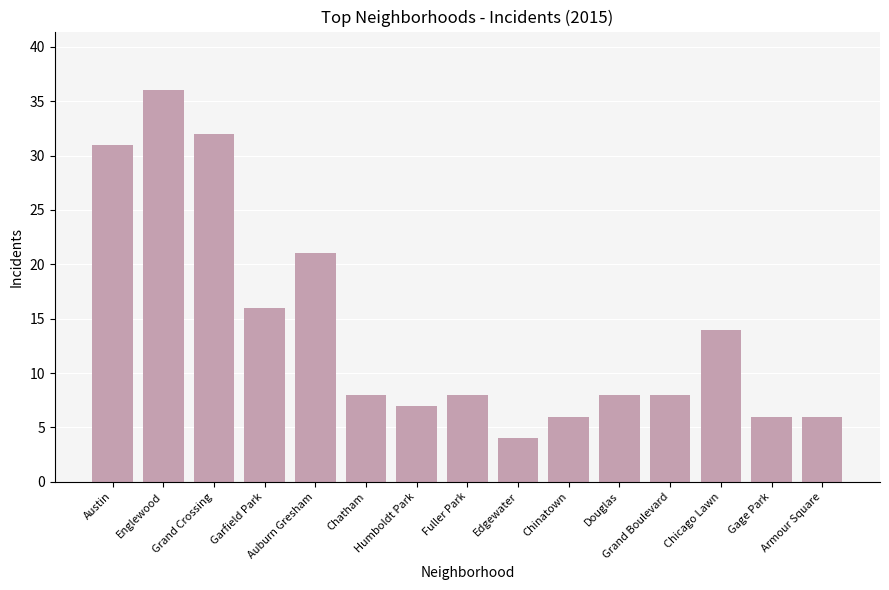

Reading left to right, transcribe all the data shown in this chart.

Austin=31	Englewood=36	Grand Crossing=32	Garfield Park=16	Auburn Gresham=21	Chatham=8	Humboldt Park=7	Fuller Park=8	Edgewater=4	Chinatown=6	Douglas=8	Grand Boulevard=8	Chicago Lawn=14	Gage Park=6	Armour Square=6